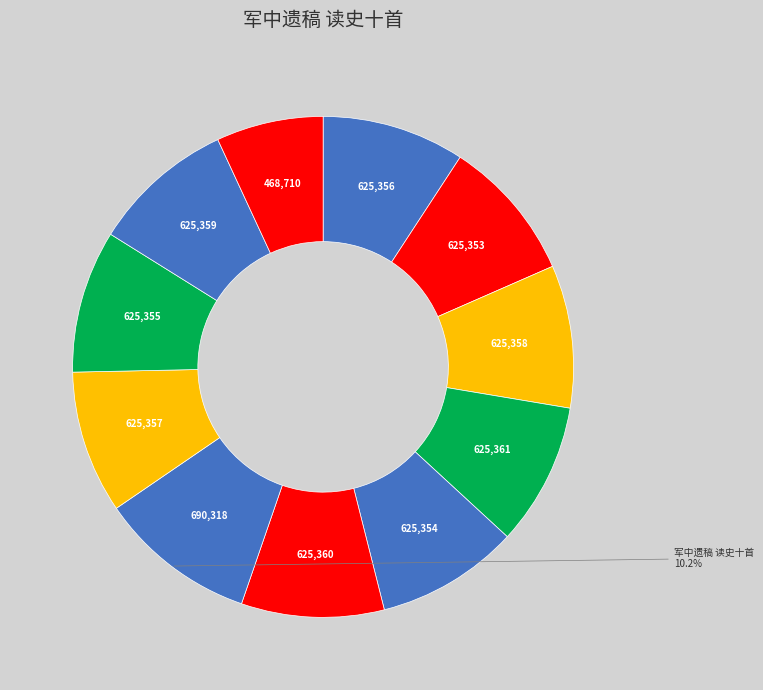

Count the number of slices in the pie.

11